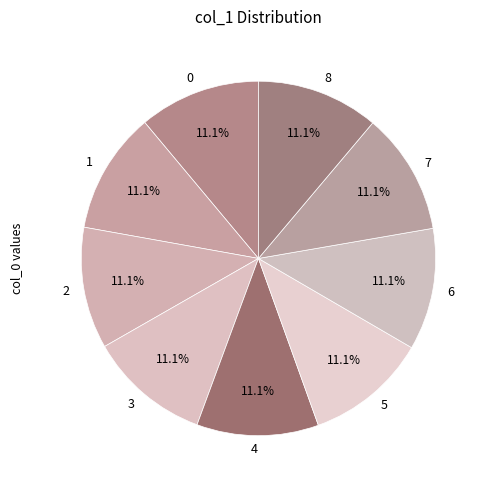

Does any single category account for the majority?

No